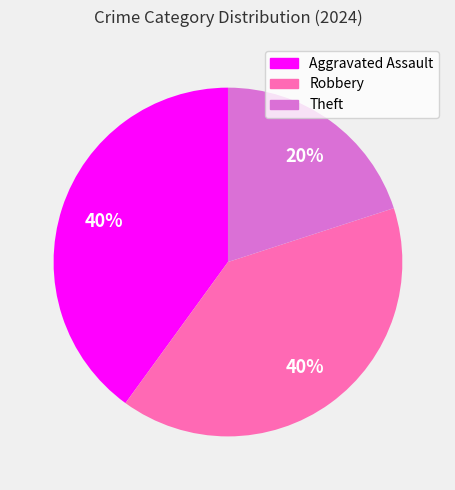

To the nearest percent, what is the combined percentage of Aggravated Assault and Theft?

60%